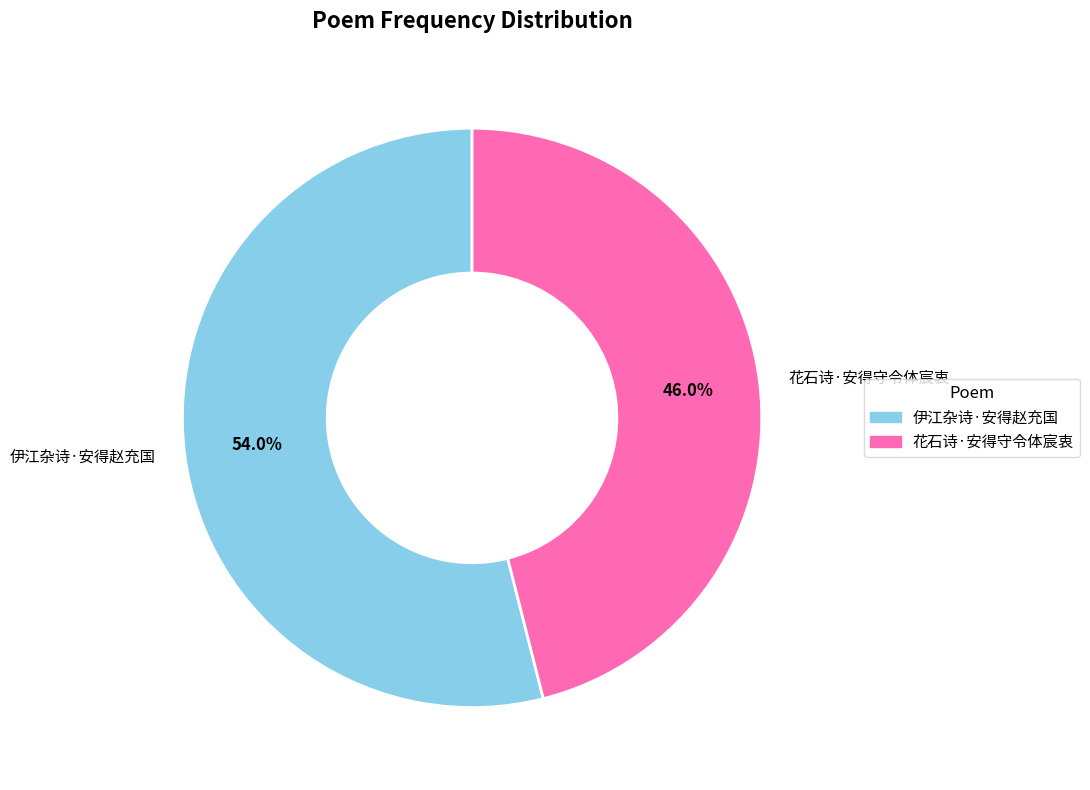

What percentage is the 伊江杂诗·安得赵充国 slice, to the nearest percent?

54%